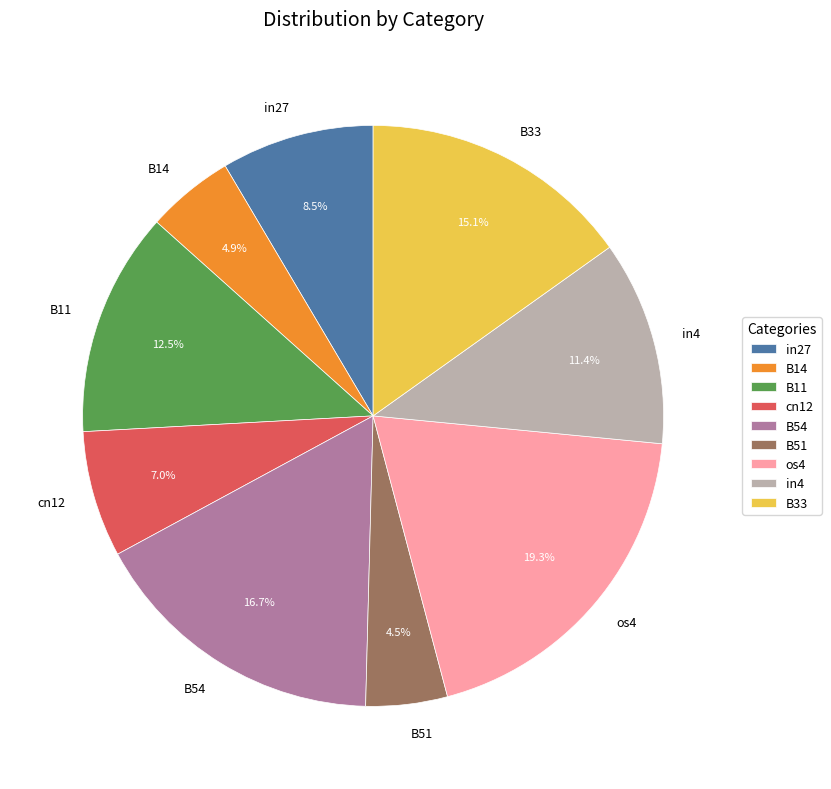

How many slices are in this pie chart?

9